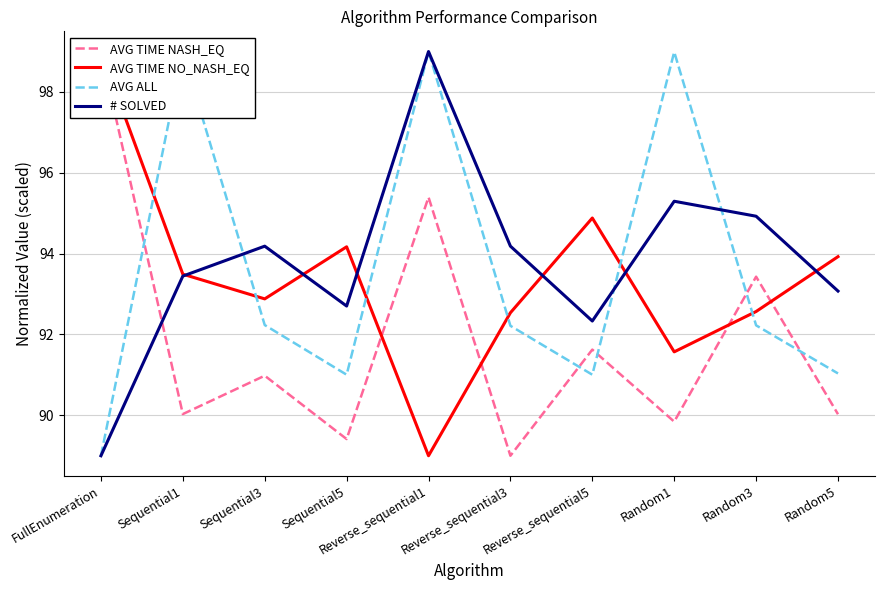

At which category is the sum across all series the highest?

Reverse_sequential1